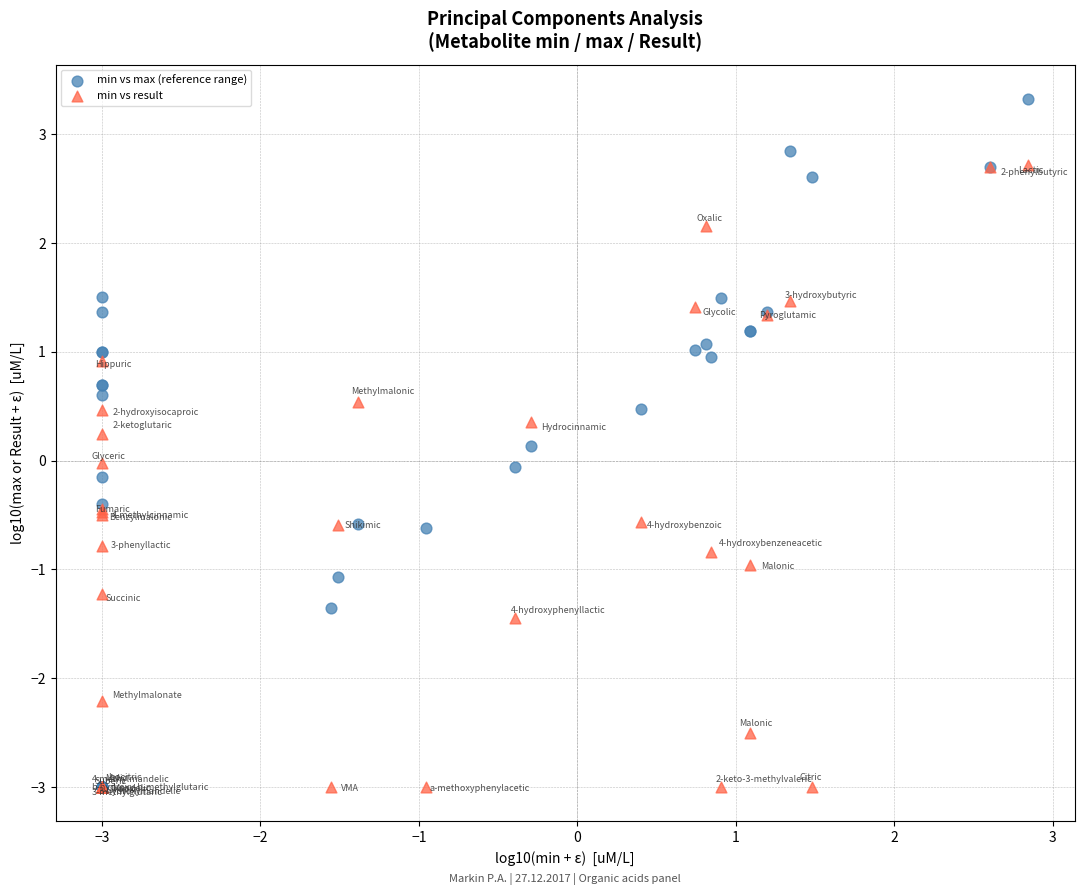

What are all the series names shown in the legend?

min vs max (reference range), min vs result